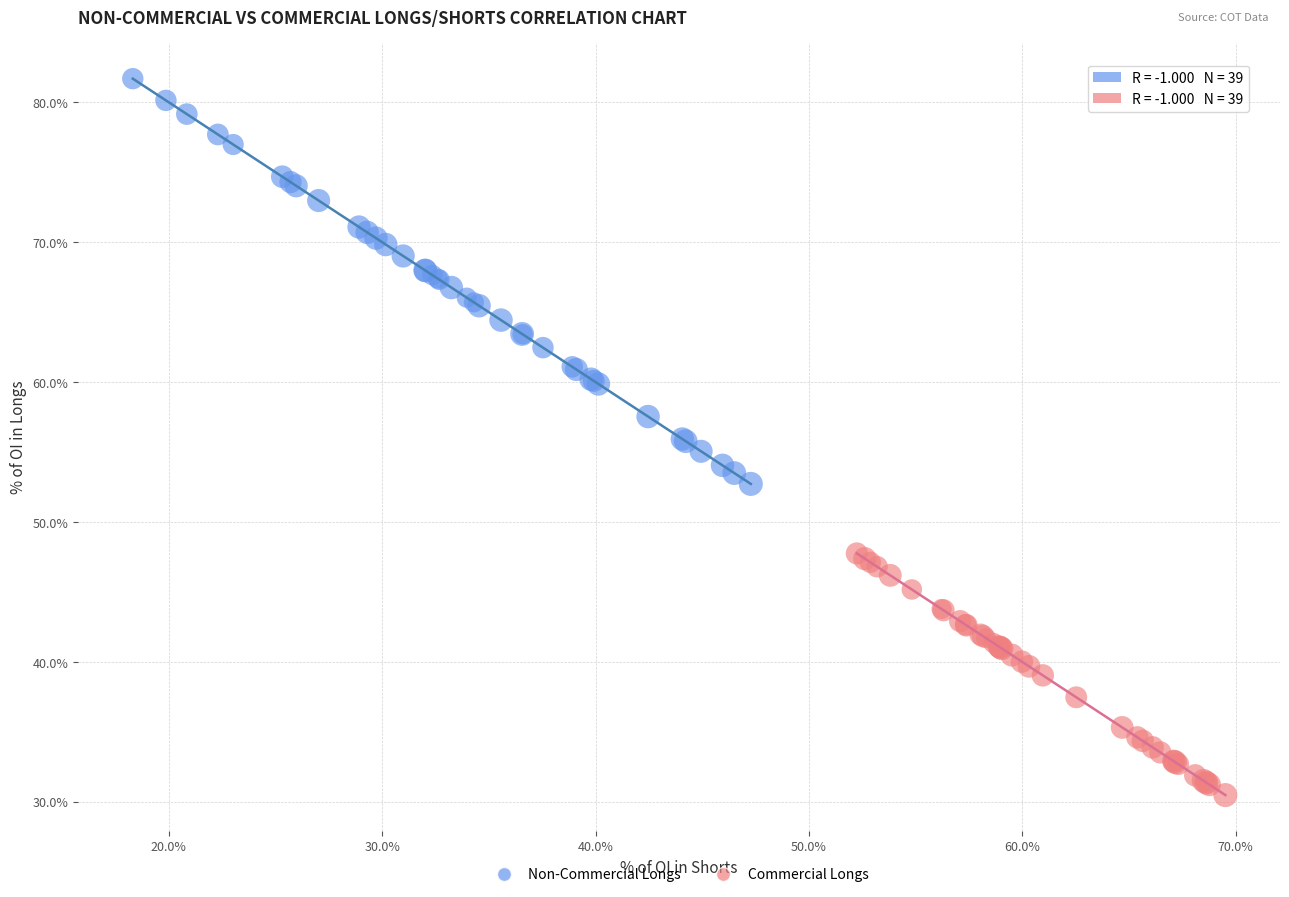

Which series contains the highest Y value?

Non-Commercial Longs